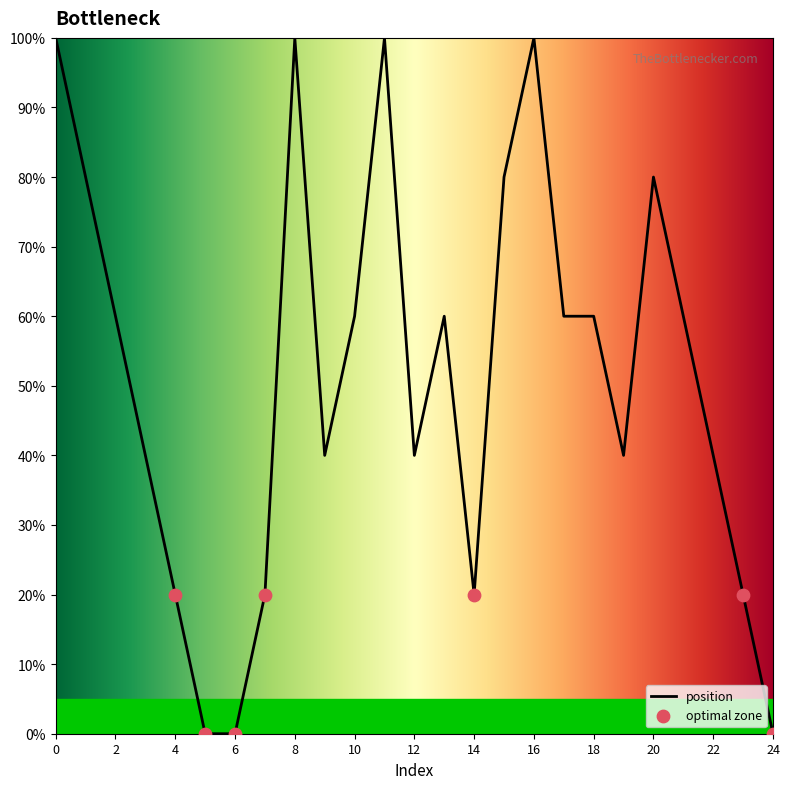

What is the greatest value displayed?

100.0